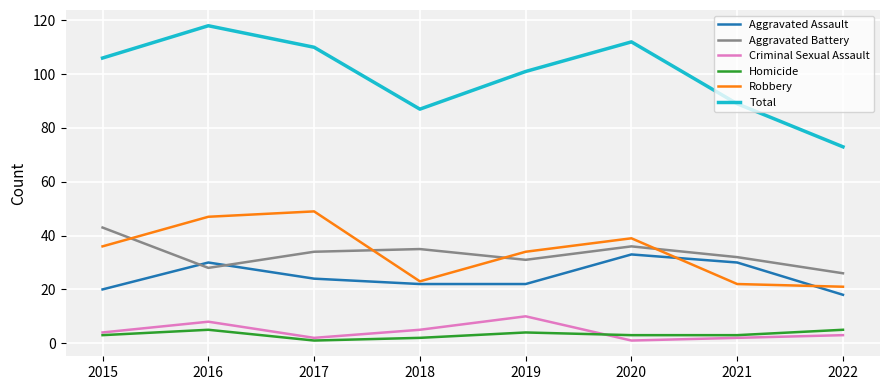

Which series changed the most between 2017 and 2021?

Robbery